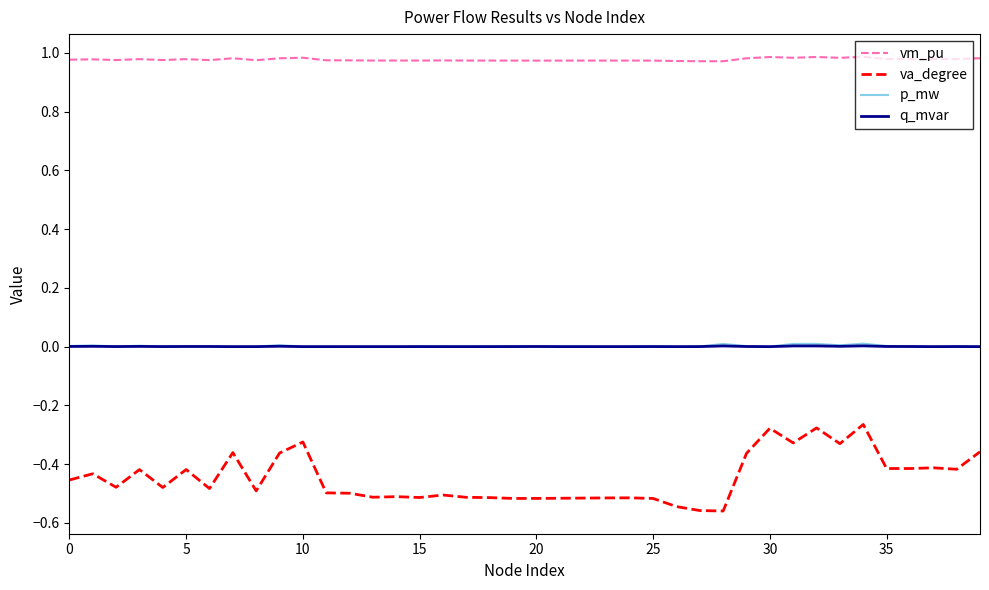

True or false: va_degree and vm_pu intersect in this chart.

False